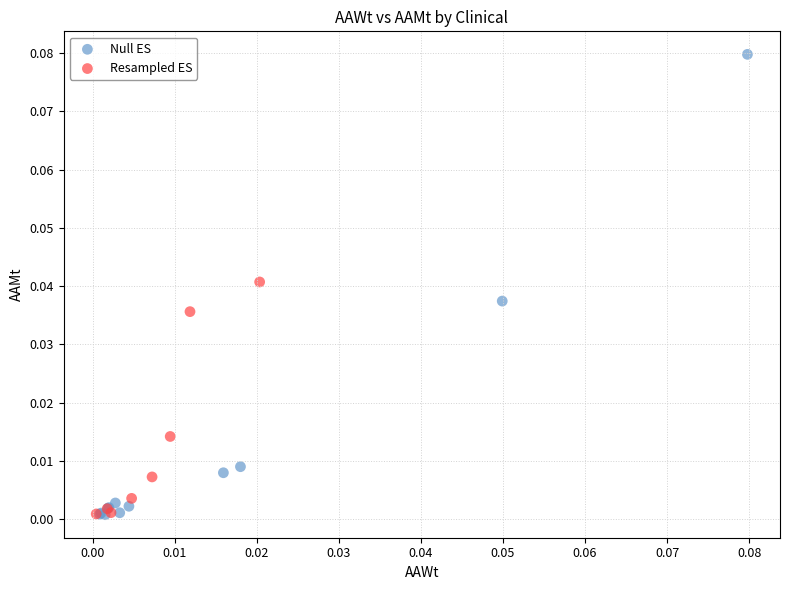

Which series reaches the maximum Y coordinate?

Null ES